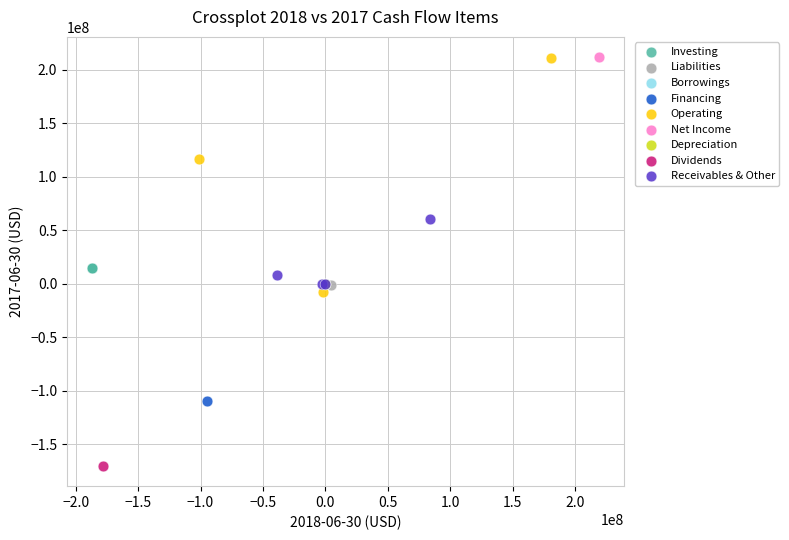

Which series contains the lowest Y value?

Dividends